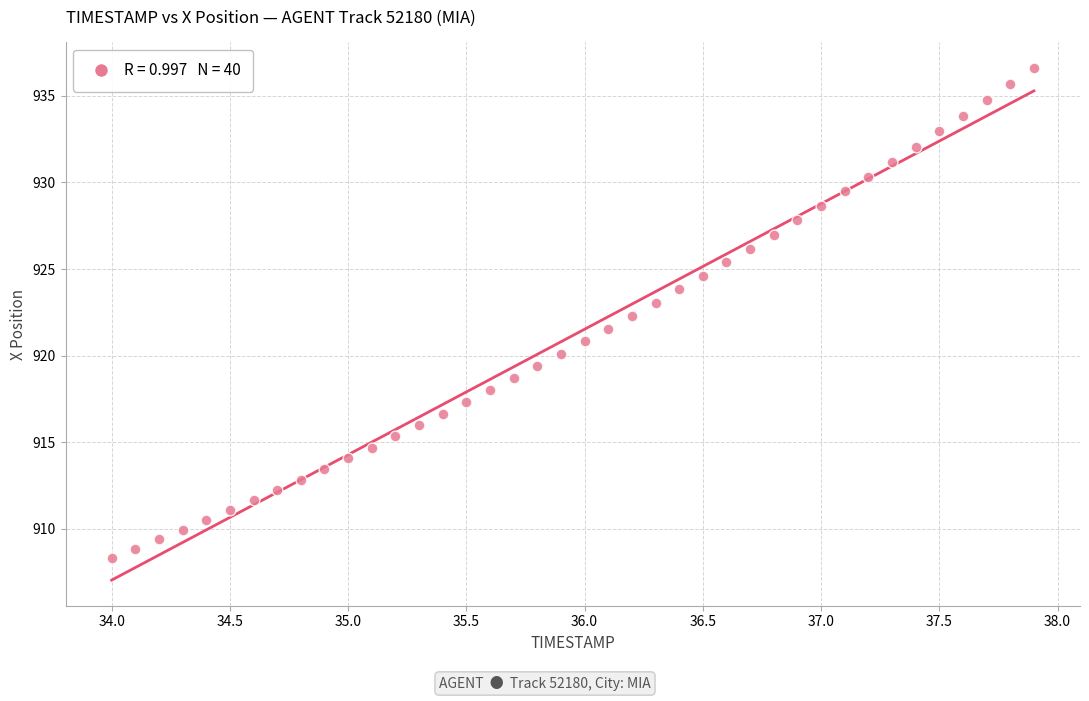

What is the range of Y values (max minus min)?

28.3